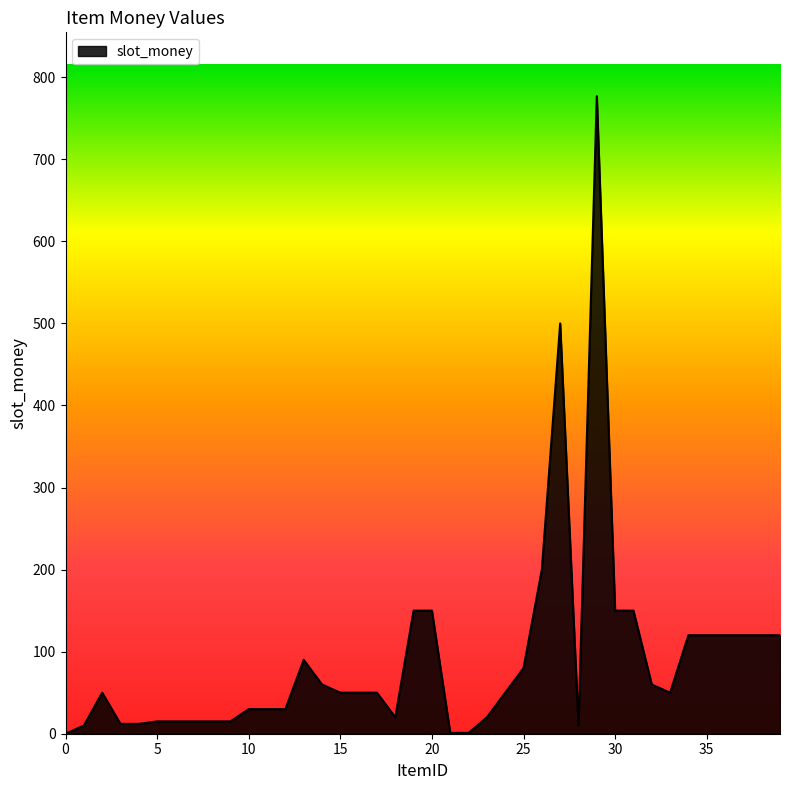

What is the maximum value shown in the chart?

777